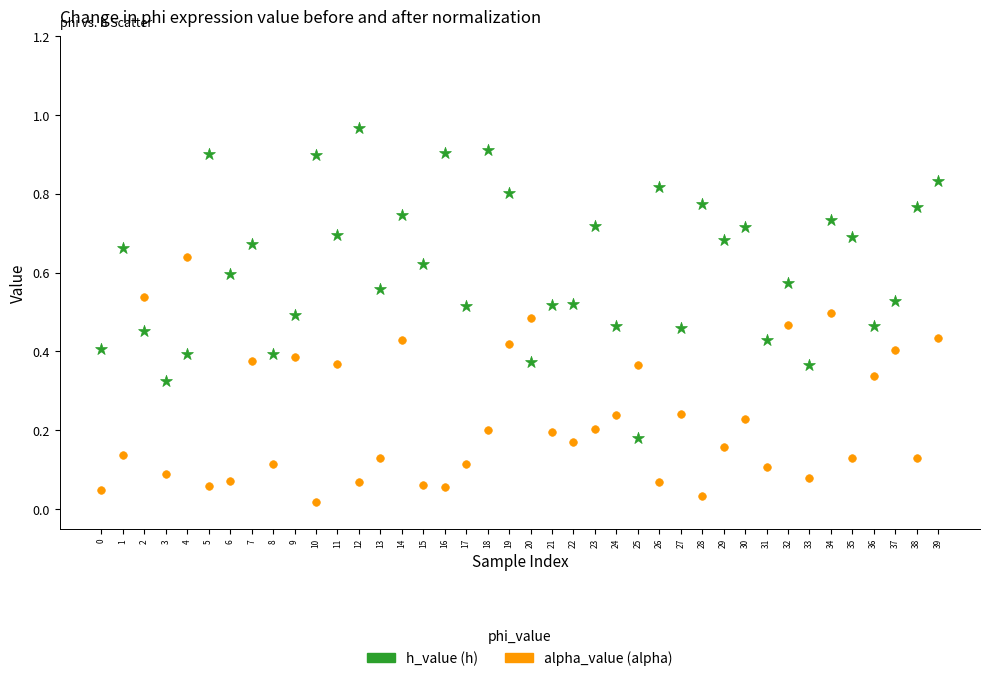

Across all data points, what is the range of Y values (max minus min)?

0.9